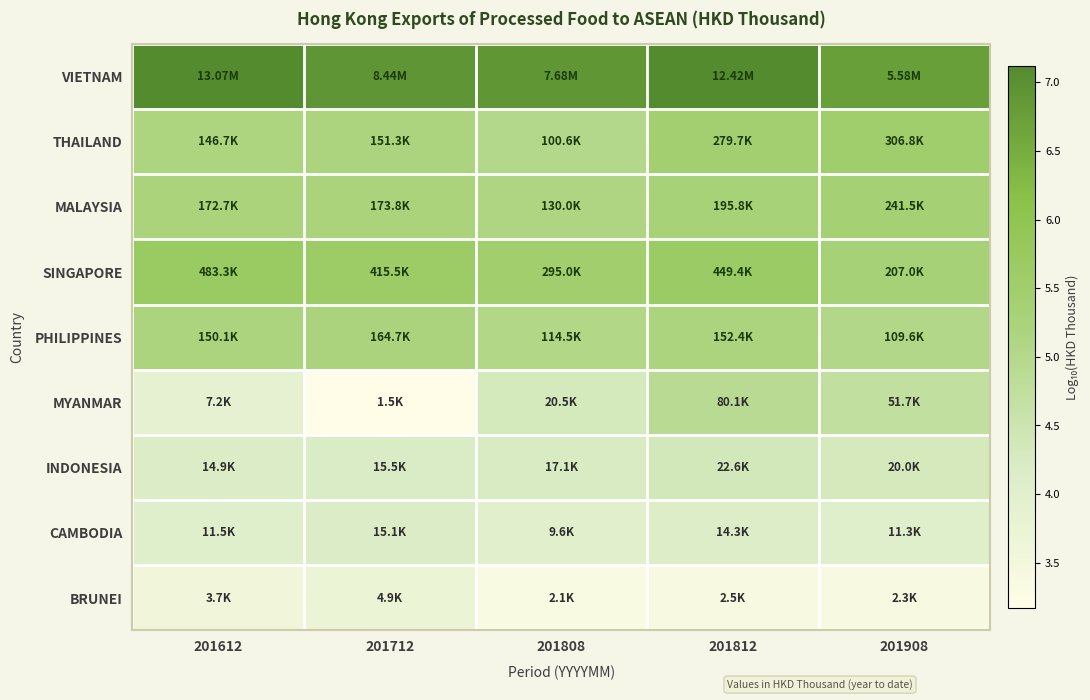

Which series changed the most between 201808 and 201908?

THAILAND